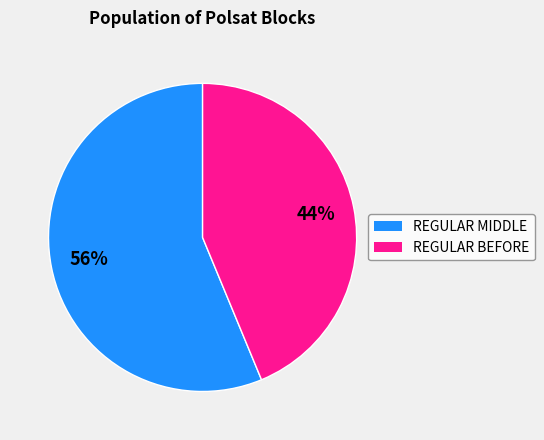

To the nearest percent, what portion does REGULAR MIDDLE represent?

56%